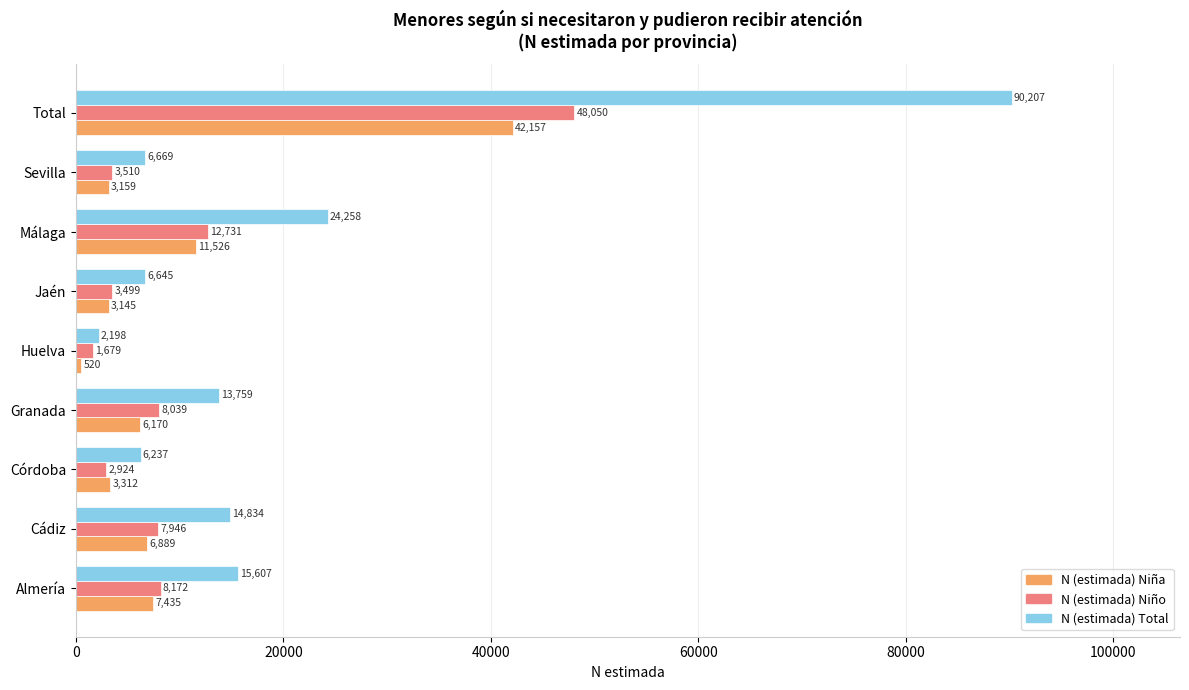

Is the value of N (estimada) Niño at Total greater than the value of N (estimada) Total at Cádiz?

Yes